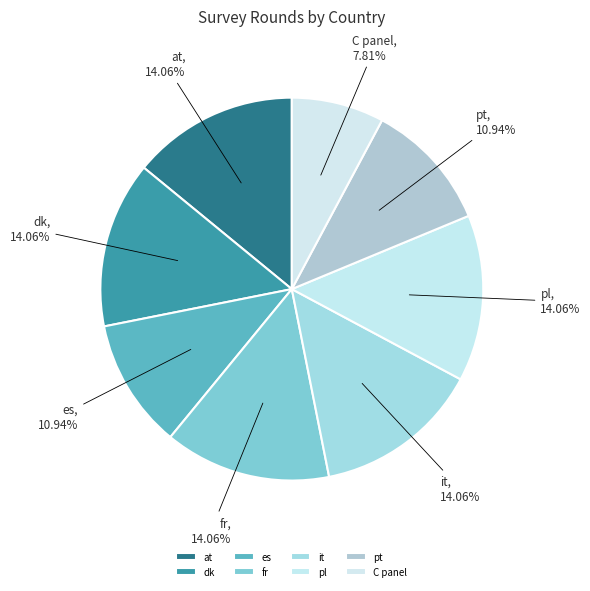

Is es the majority of the pie?

No